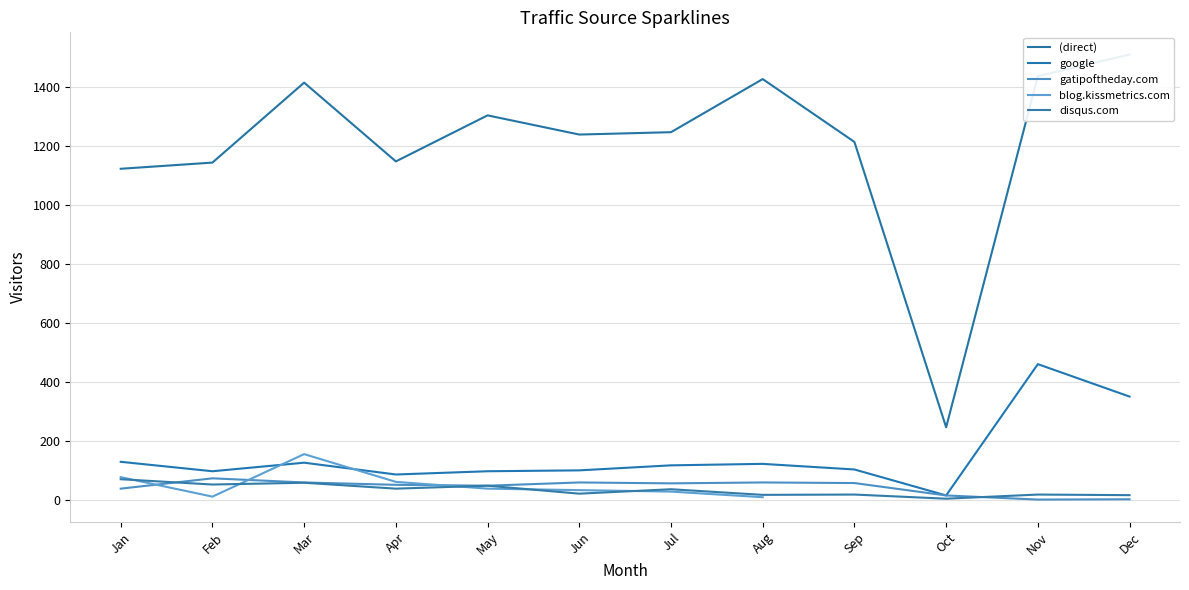

How many categories are shown in the chart?

12